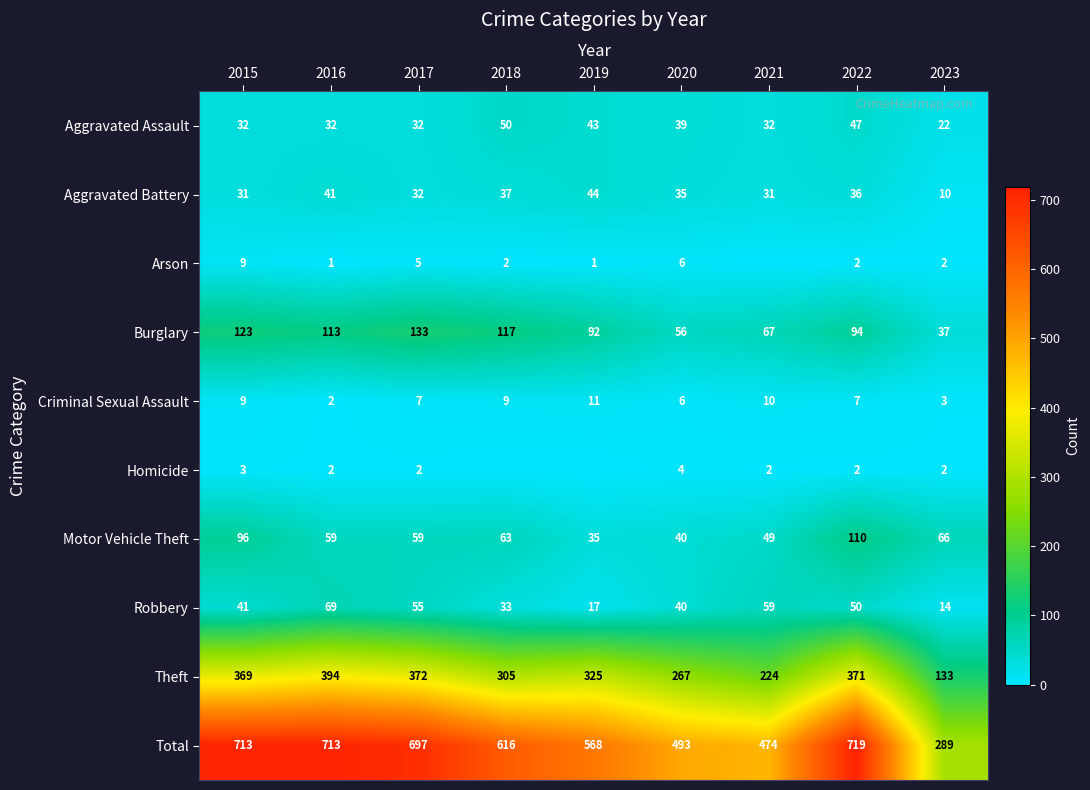

Is the value of Motor Vehicle Theft at 2021 greater than the value of Robbery at 2017?

No